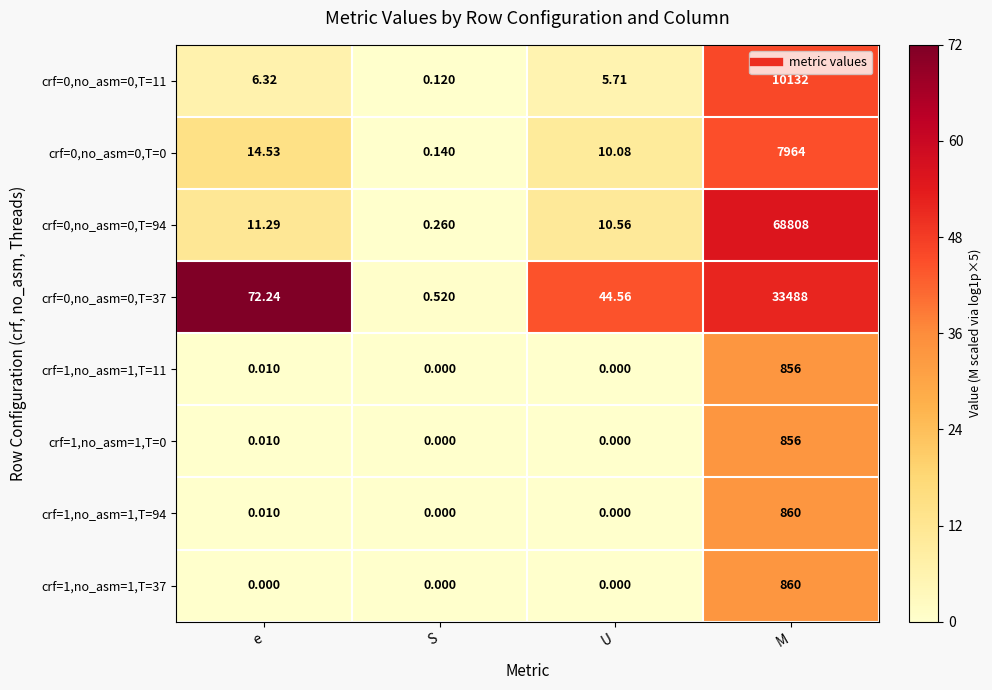

At which label does crf=0,no_asm=0,T=37 first exceed 72?

e